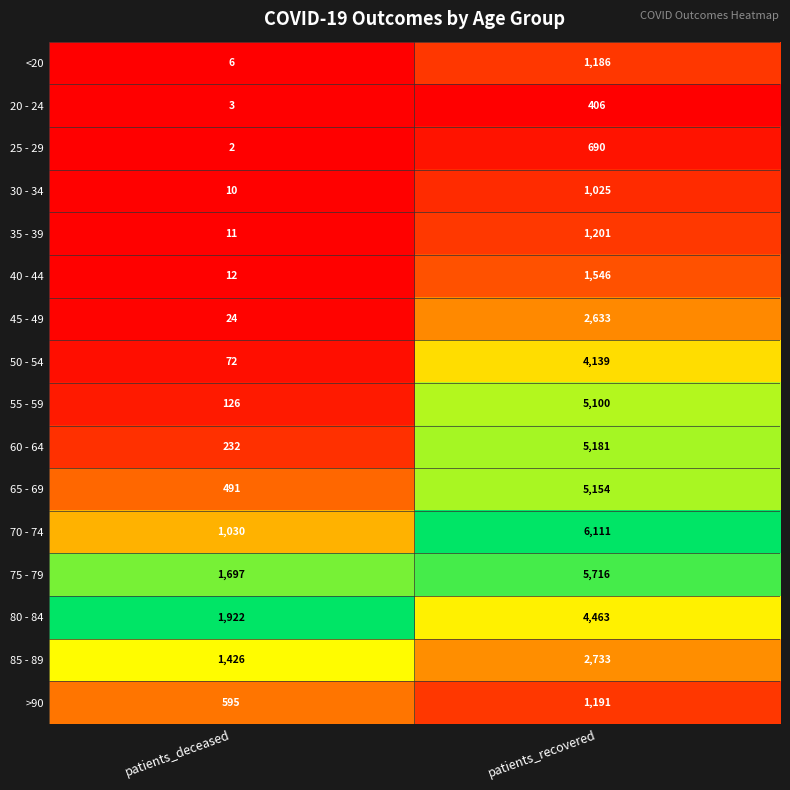

What is the sum of all 75 - 79 values?

7413